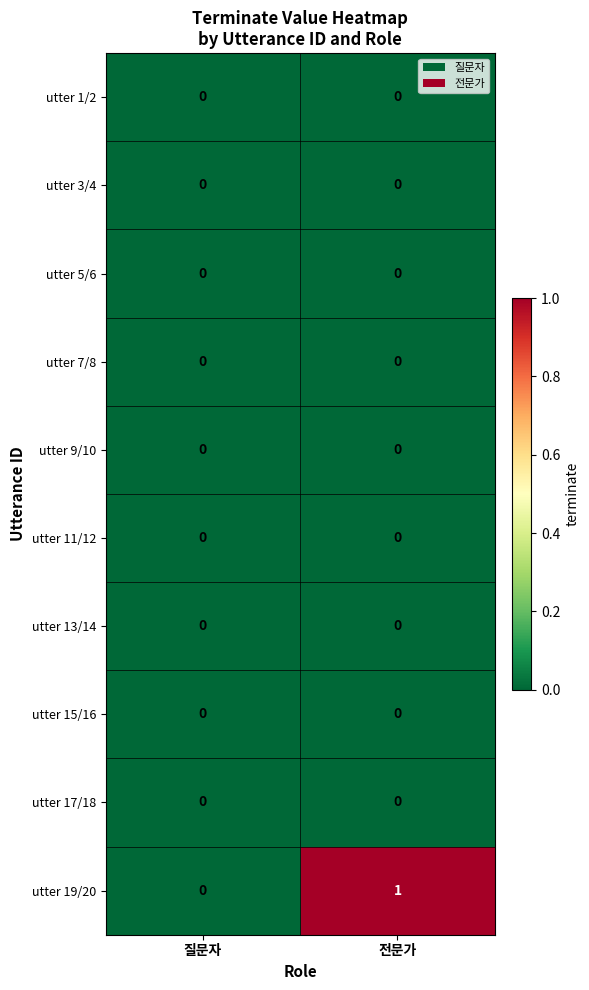

Between 질문자 and 전문가, which series saw the biggest shift?

utter 19/20